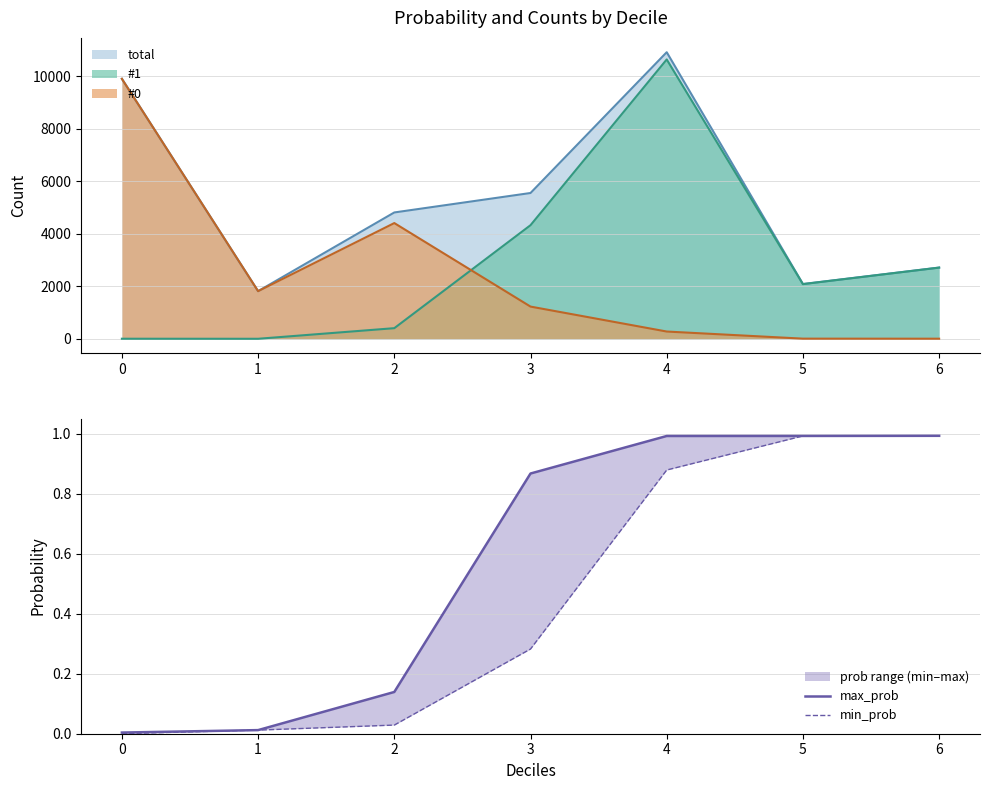

At which category is the sum across all series the highest?

6